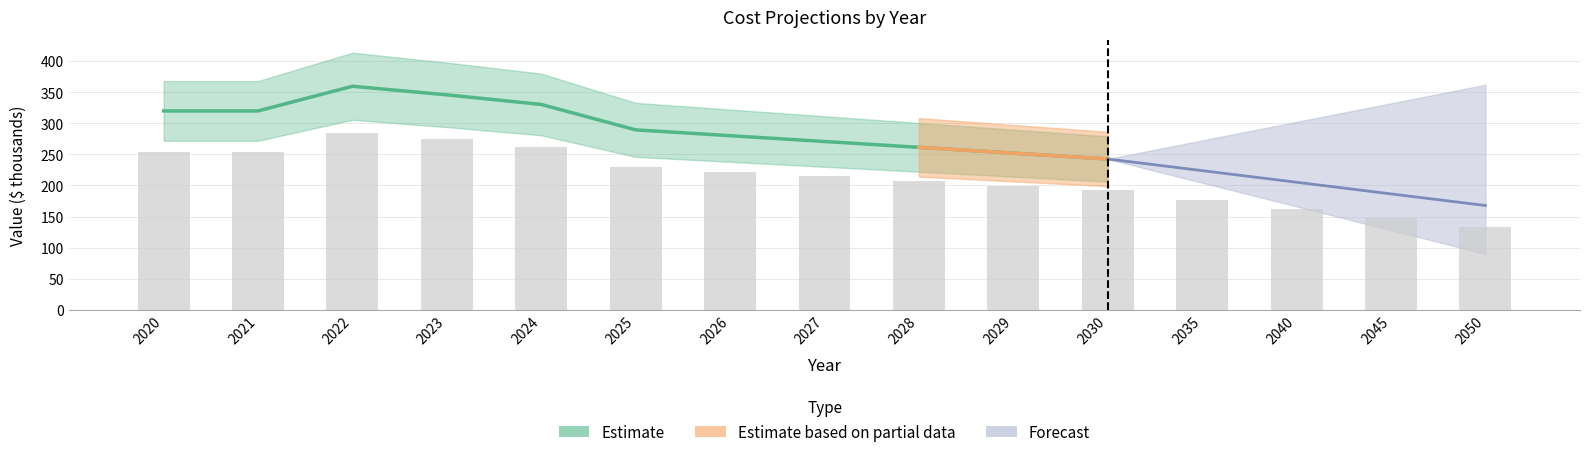

What is the value of the 8th bar from the left?

214.5